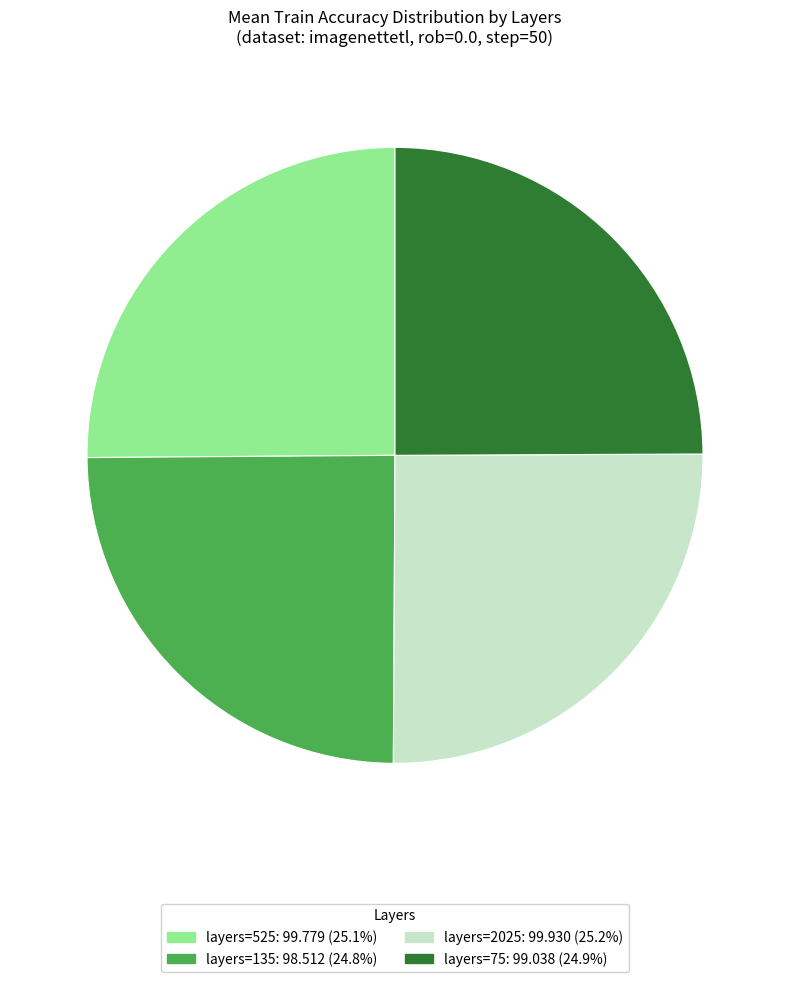

Is there a majority slice in this chart?

No